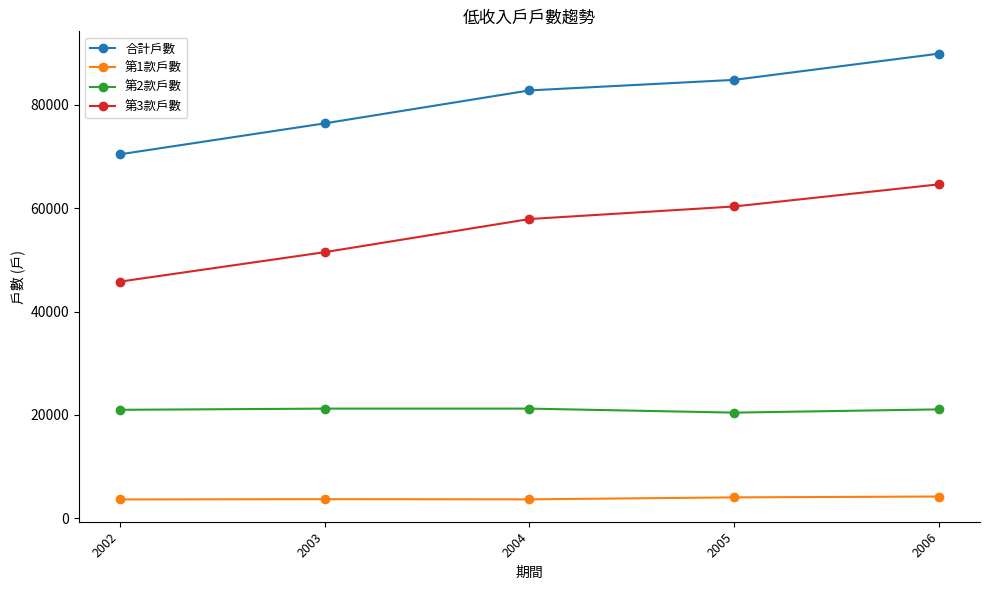

At how many categories does at least one series exceed 59357?

5